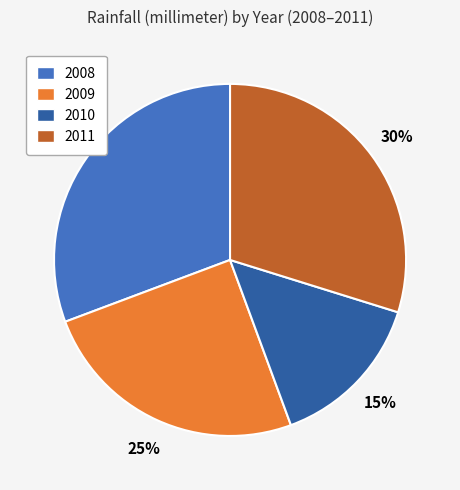

Count the number of slices in the pie.

4